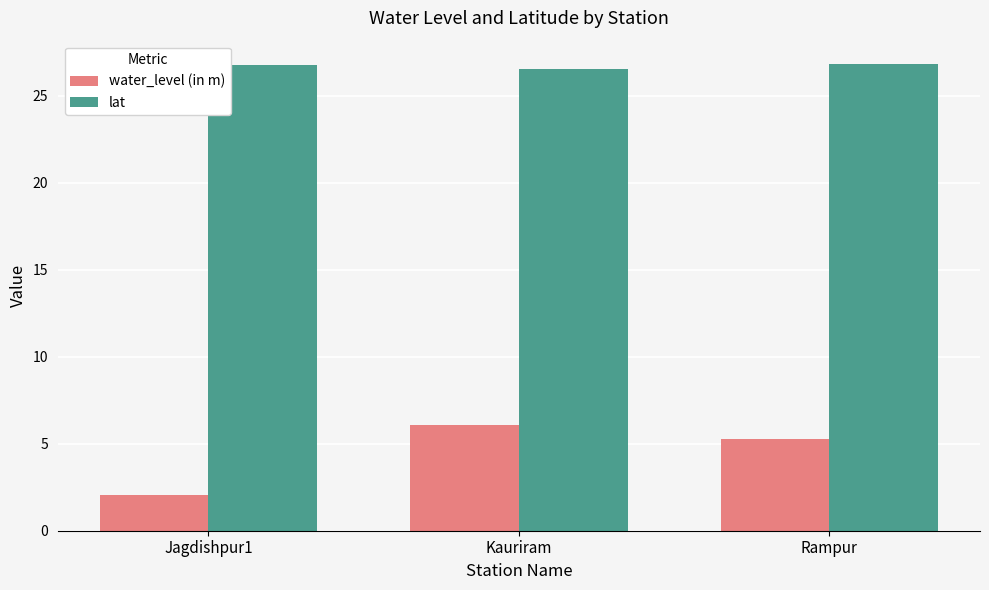

What is the value of the lat bar at the 2nd from the left?

26.5